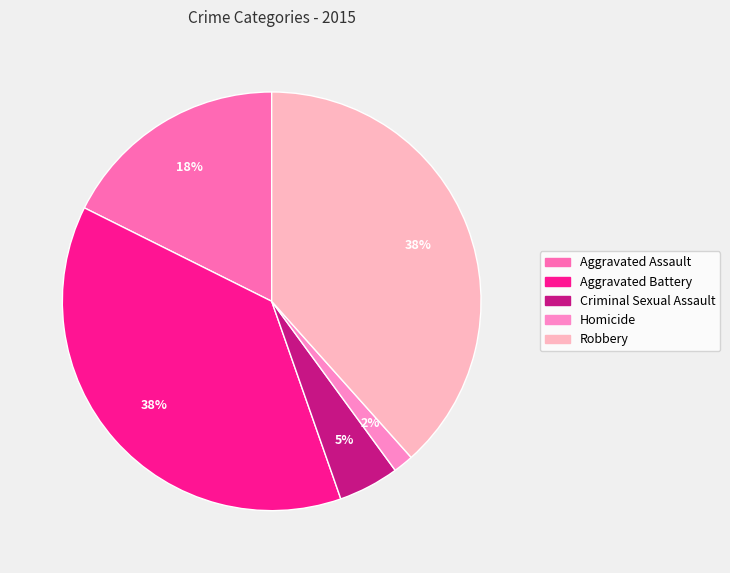

To the nearest percent, what is the average slice percentage?

20%